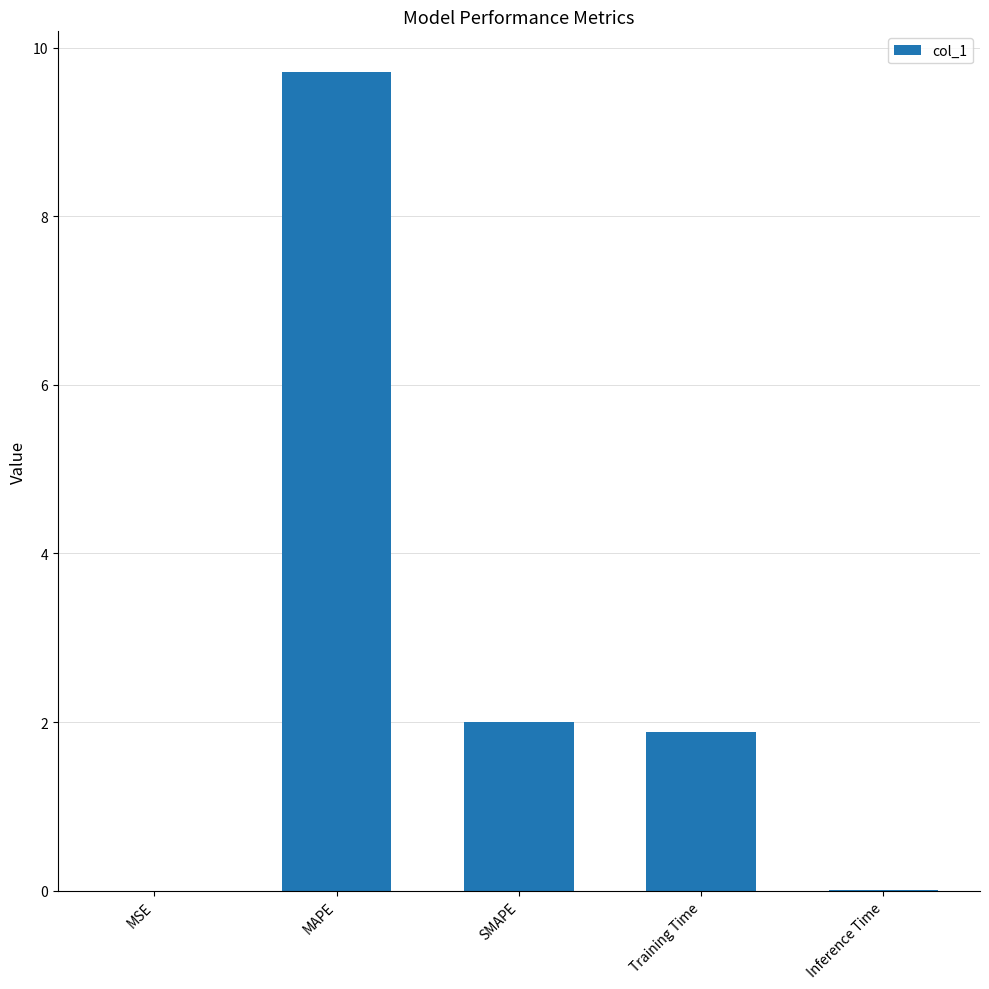

Does the chart contain stacked bars?

No